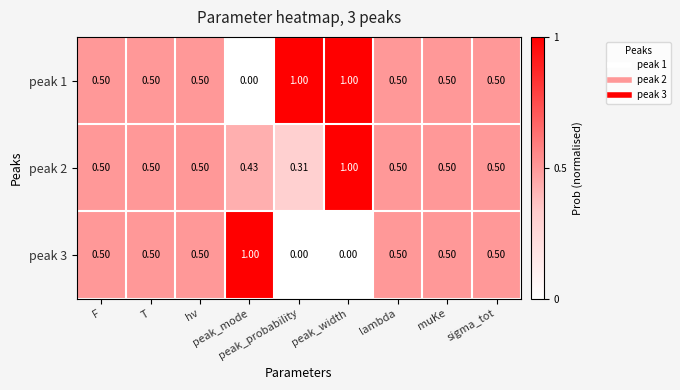

How many data points in peak 1 are above 0?

8